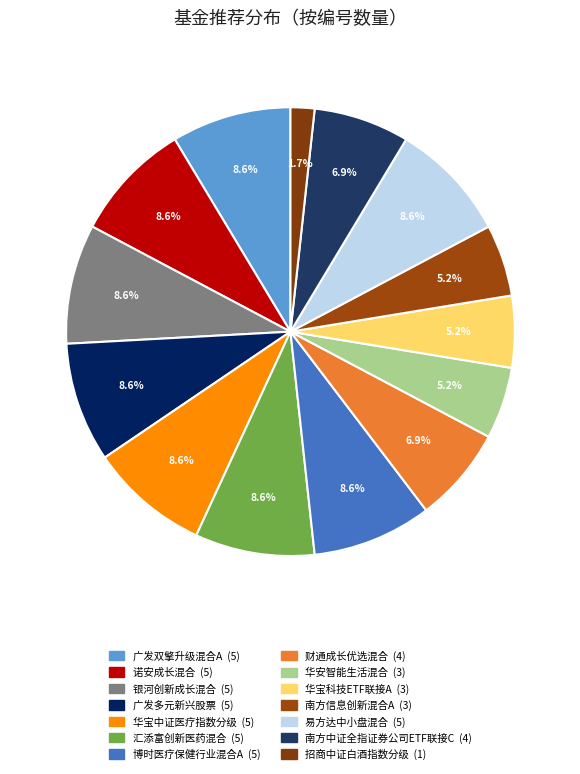

To the nearest percent, what percentage of the pie is 广发双擎升级混合A?

9%